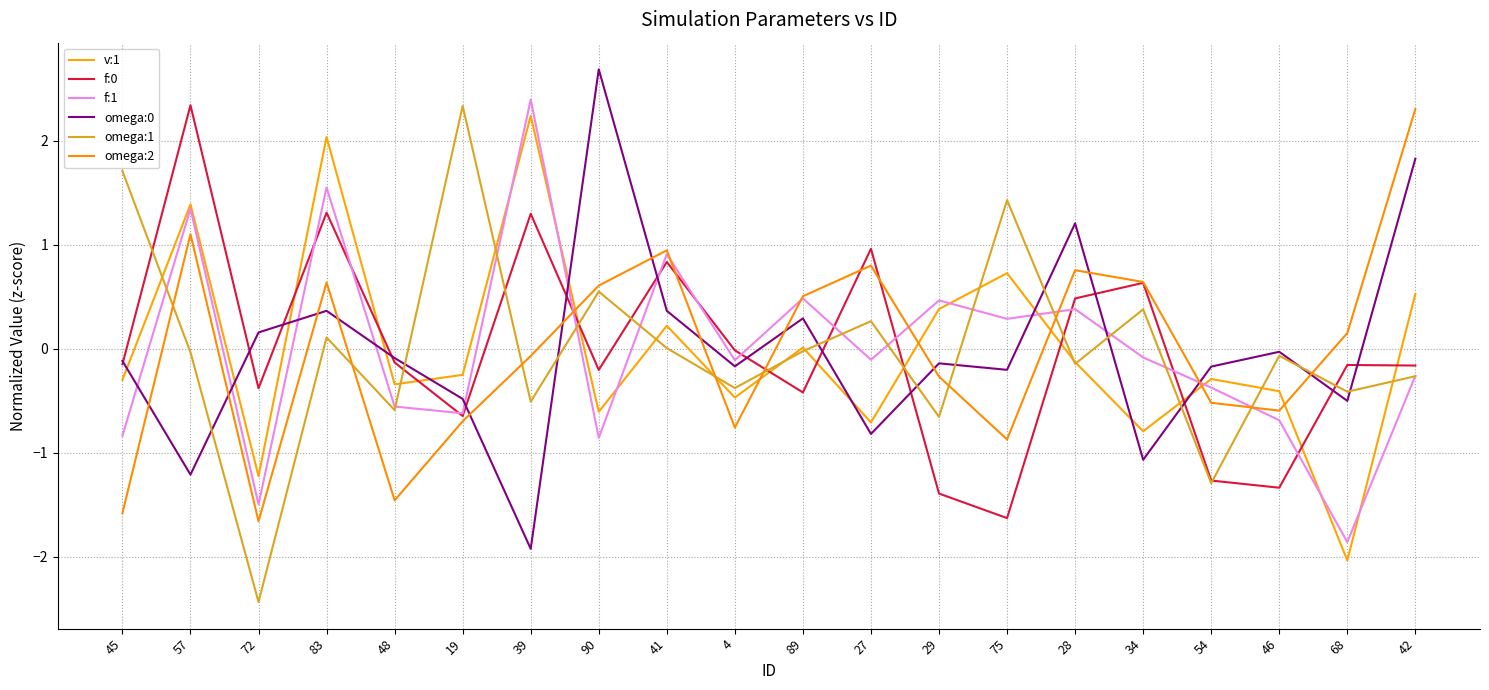

Rank the series by their maximum value, from lowest to highest.

v:1, omega:2, omega:1, f:0, f:1, omega:0